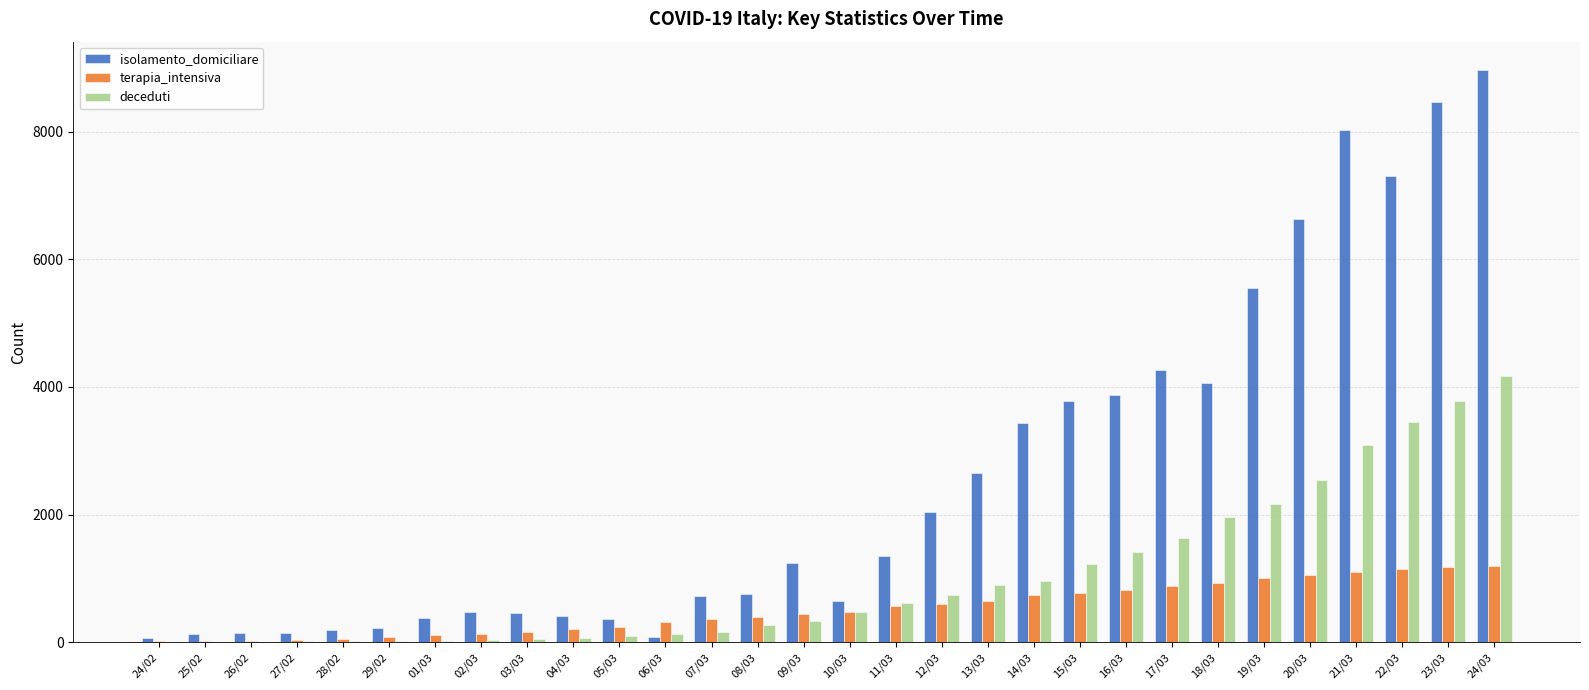

How many categories are shown in the chart?

30